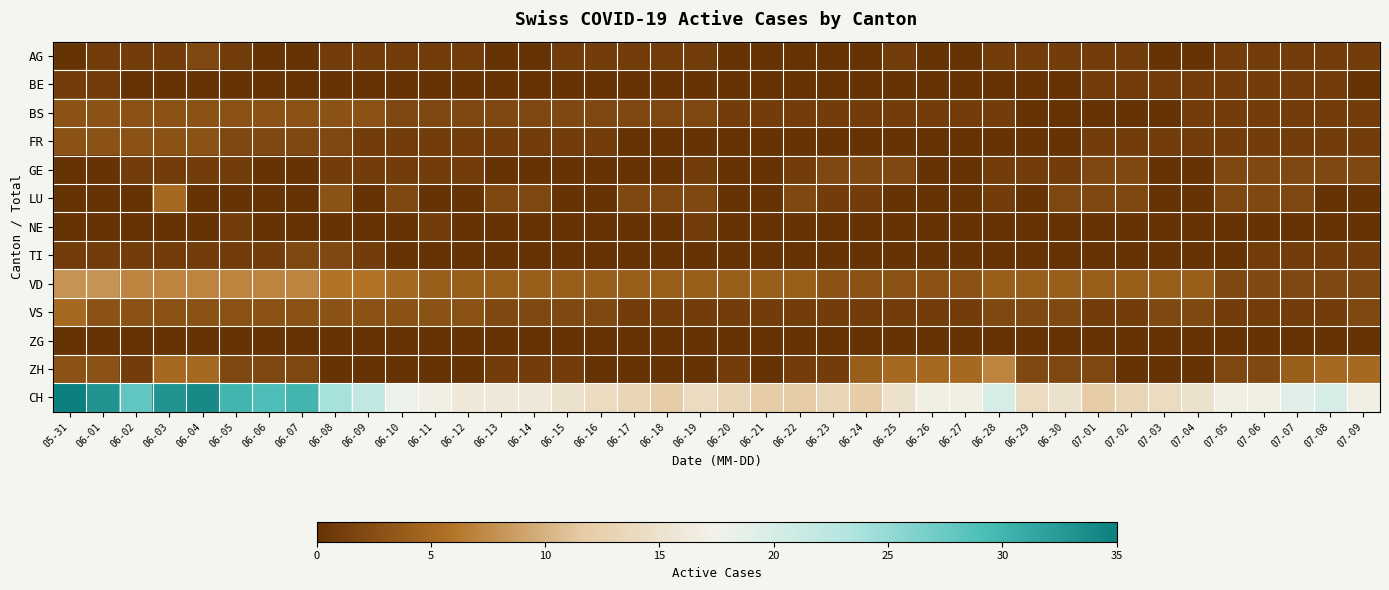

Count the number of categories in the chart.

40